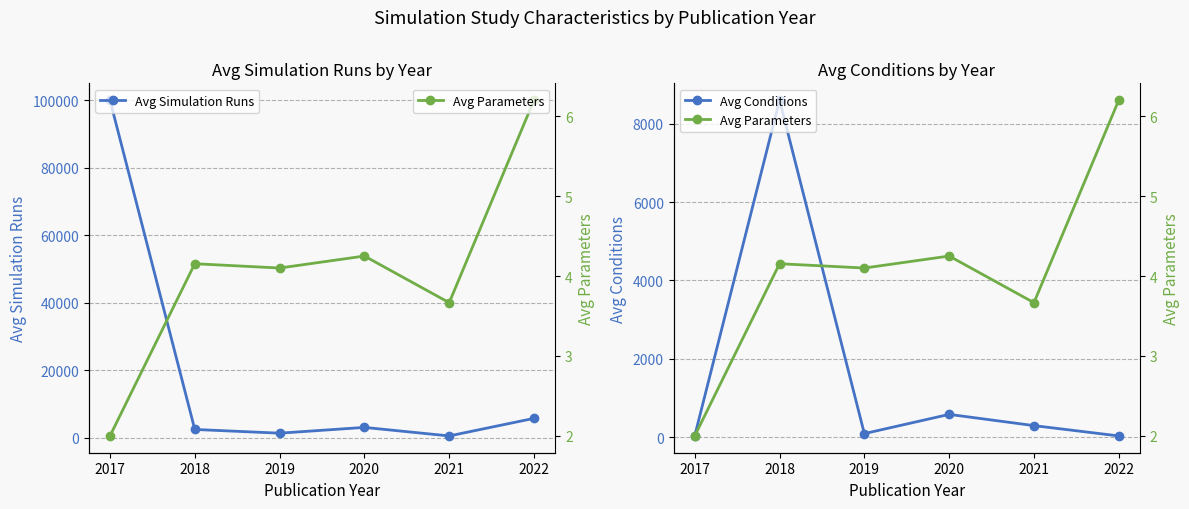

How many data points in Avg Simulation Runs are less than 3076?

3